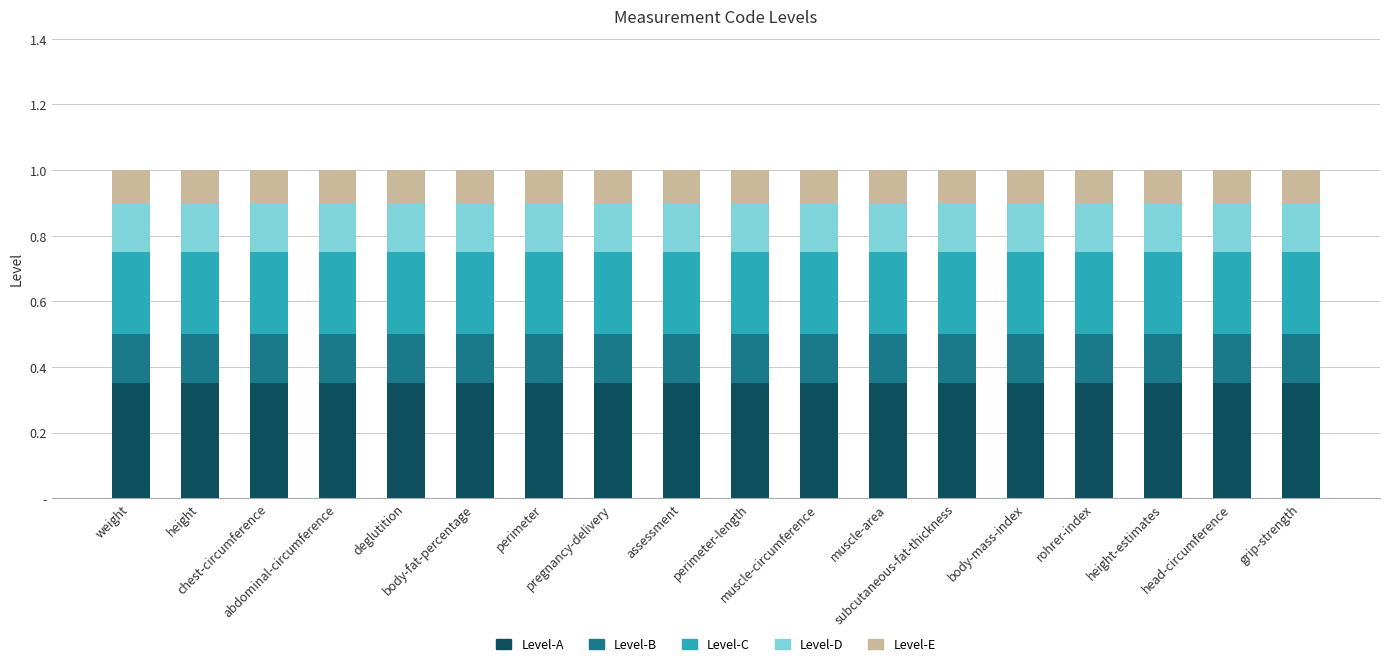

What are all the series names shown in the legend?

Level-A, Level-B, Level-C, Level-D, Level-E